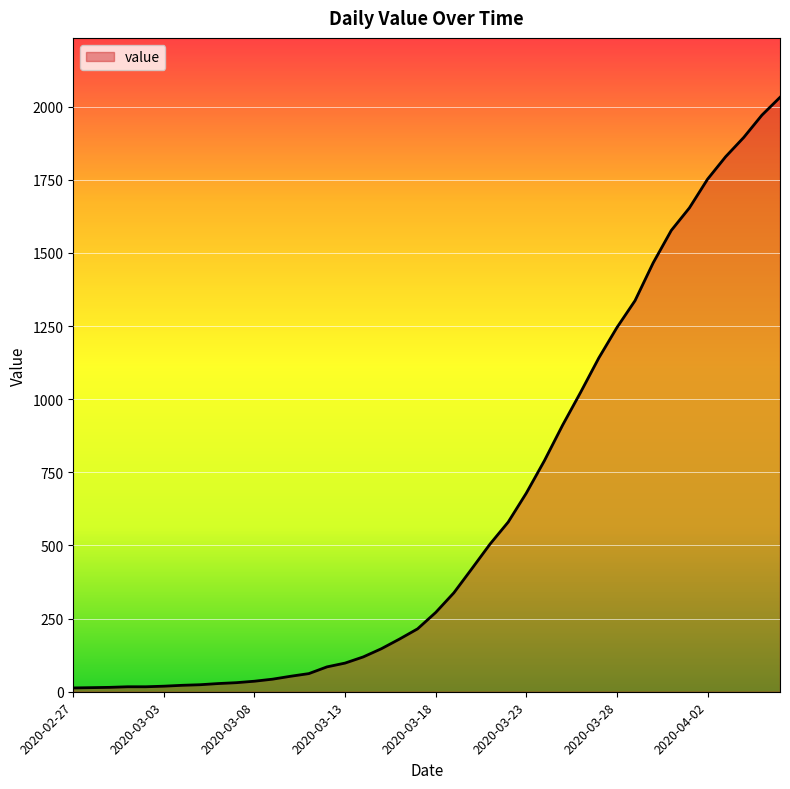

What is the maximum value shown in the chart?

2032